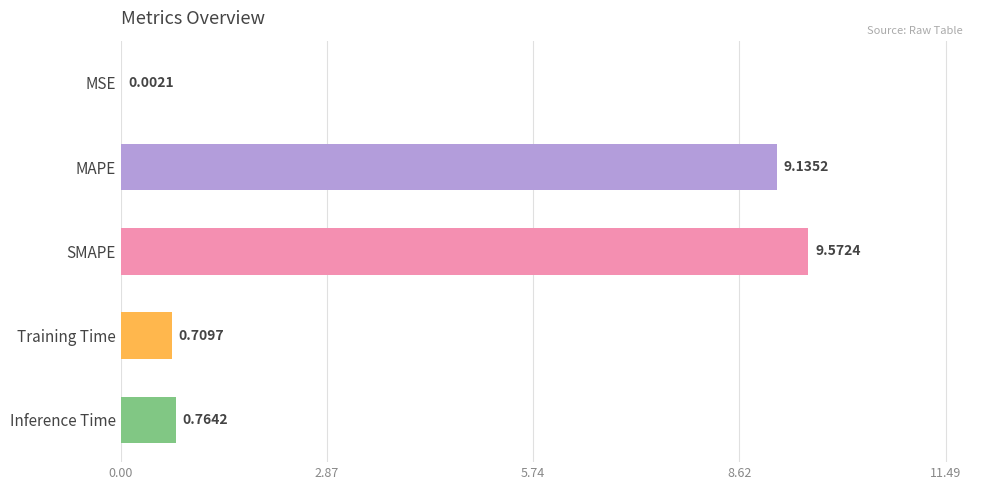

Which has a higher value, SMAPE or Inference Time?

SMAPE